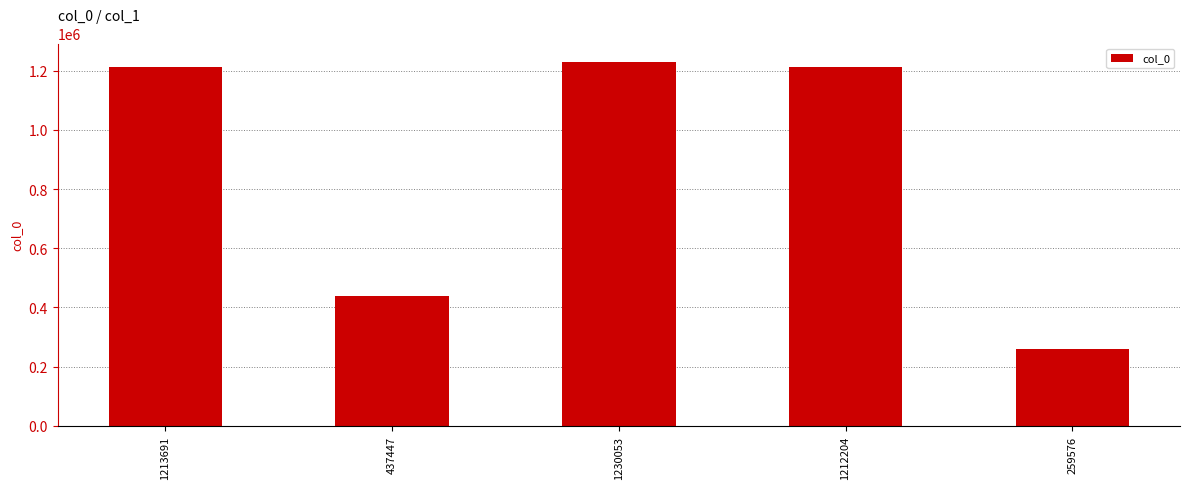

What is the label of the 3rd bar from the left?

1230053